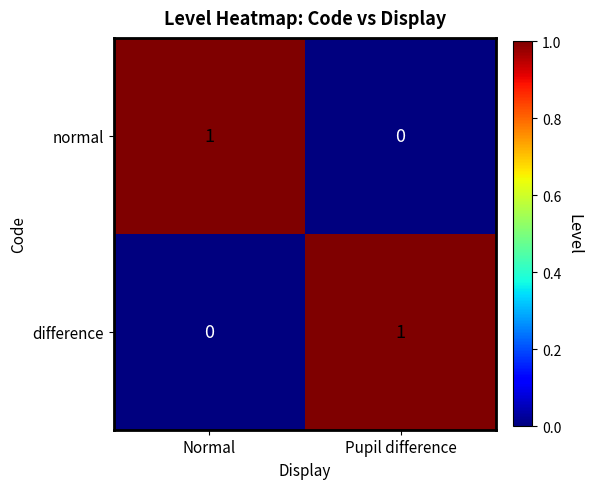

Is the value of normal at Pupil difference greater than the value of difference at Pupil difference?

No